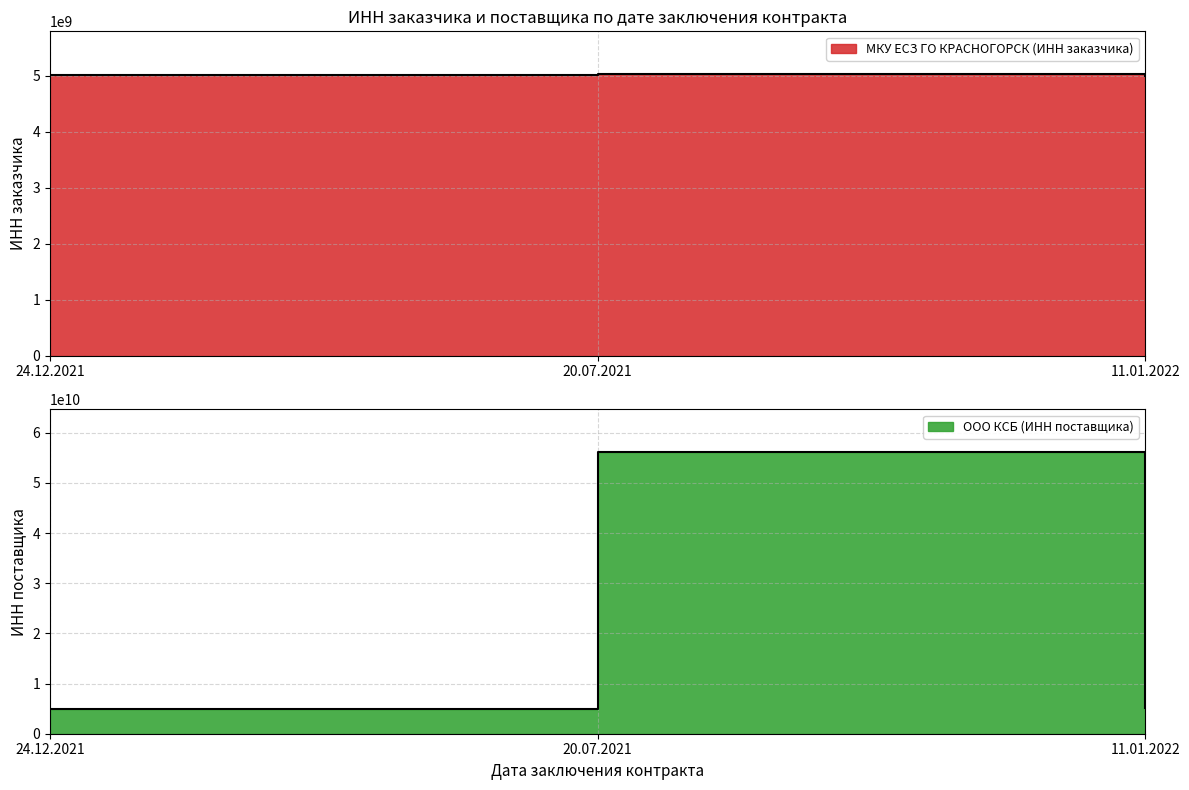

Which series has the widest spread of values?

ООО КСБ (ИНН поставщика)